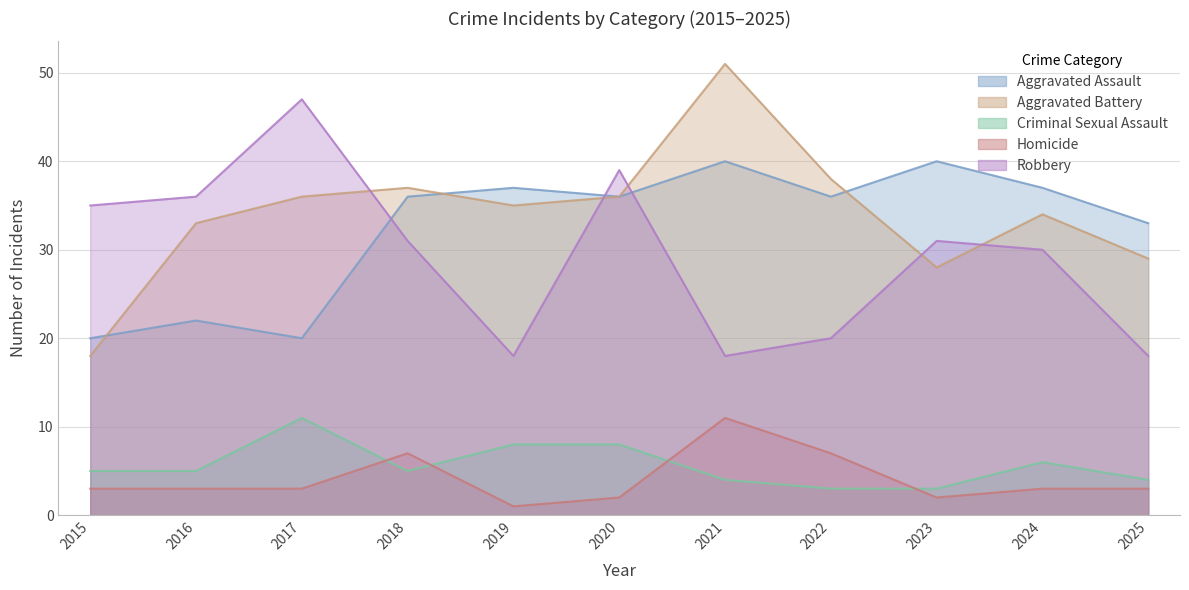

Which has a higher value, 2023 or 2022?

2023